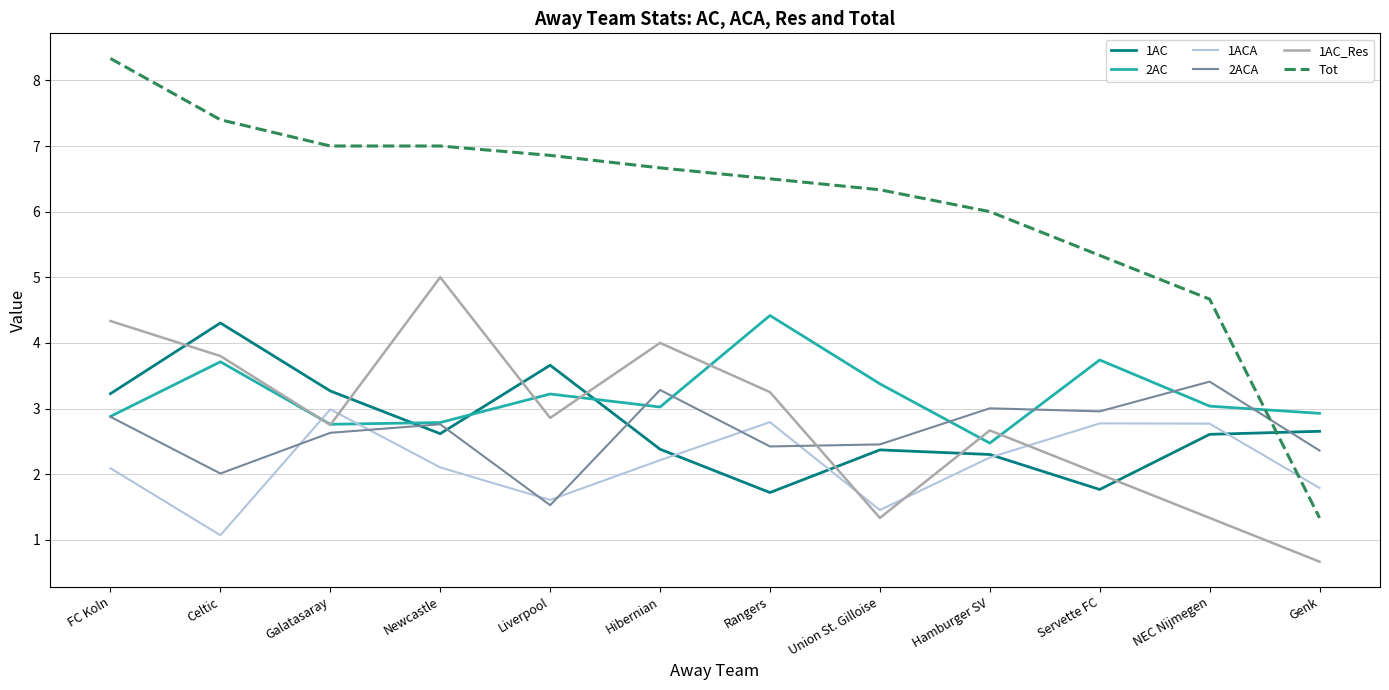

How many values in the 1ACA series exceed 2?

8